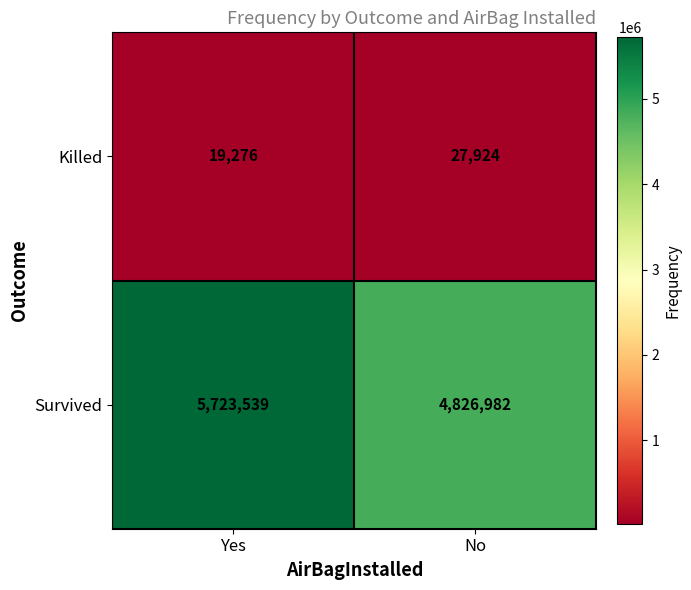

Which series has the widest spread of values?

Survived